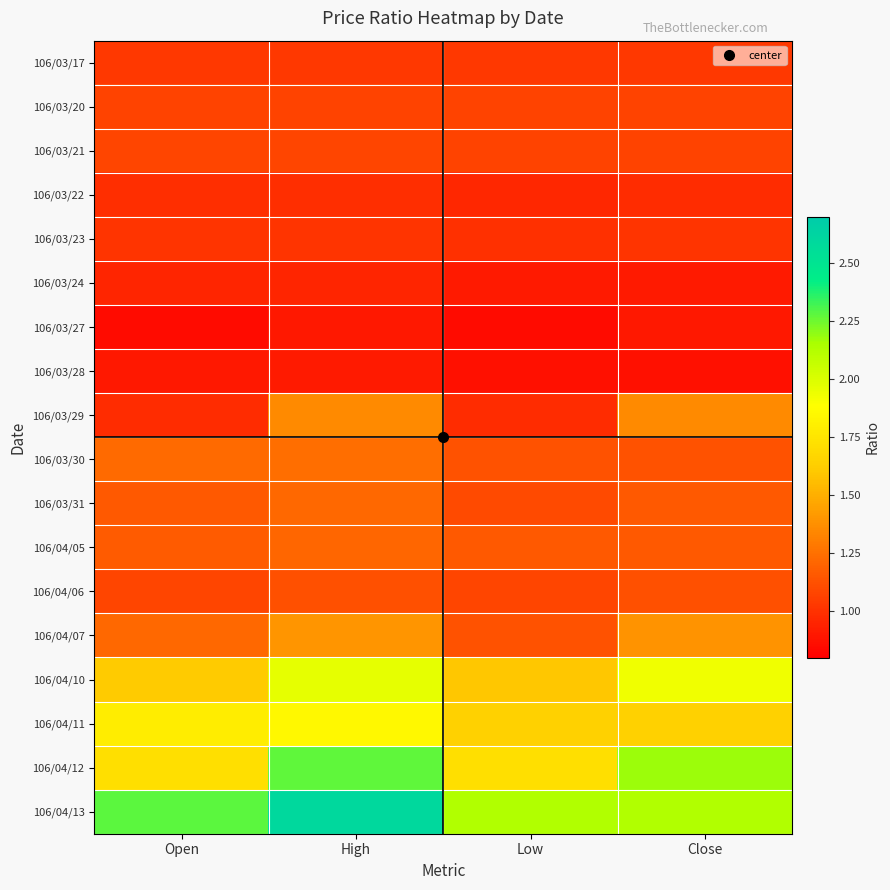

Reading left to right, extract all data points from this chart.

106/03/17: Open=1.0	High=1.0	Low=1.0	Close=1.0
106/03/20: Open=1.1	High=1.1	Low=1.1	Close=1.1
106/03/21: Open=1.1	High=1.1	Low=1.1	Close=1.1
106/03/22: Open=1.0	High=1.0	Low=1.0	Close=1.0
106/03/23: Open=1.0	High=1.0	Low=1.0	Close=1.0
106/03/24: Open=0.9	High=0.9	Low=0.9	Close=0.9
106/03/27: Open=0.8	High=0.9	Low=0.8	Close=0.9
106/03/28: Open=0.9	High=0.9	Low=0.9	Close=0.9
106/03/29: Open=1.0	High=1.4	Low=1.0	Close=1.4
106/03/30: Open=1.2	High=1.2	Low=1.1	Close=1.1
106/03/31: Open=1.2	High=1.2	Low=1.1	Close=1.2
106/04/05: Open=1.2	High=1.2	Low=1.2	Close=1.2
106/04/06: Open=1.1	High=1.1	Low=1.1	Close=1.1
106/04/07: Open=1.2	High=1.4	Low=1.1	Close=1.4
106/04/10: Open=1.6	High=2.0	Low=1.6	Close=1.9
106/04/11: Open=1.8	High=1.9	Low=1.6	Close=1.6
106/04/12: Open=1.7	High=2.3	Low=1.7	Close=2.2
106/04/13: Open=2.3	High=2.6	Low=2.1	Close=2.1